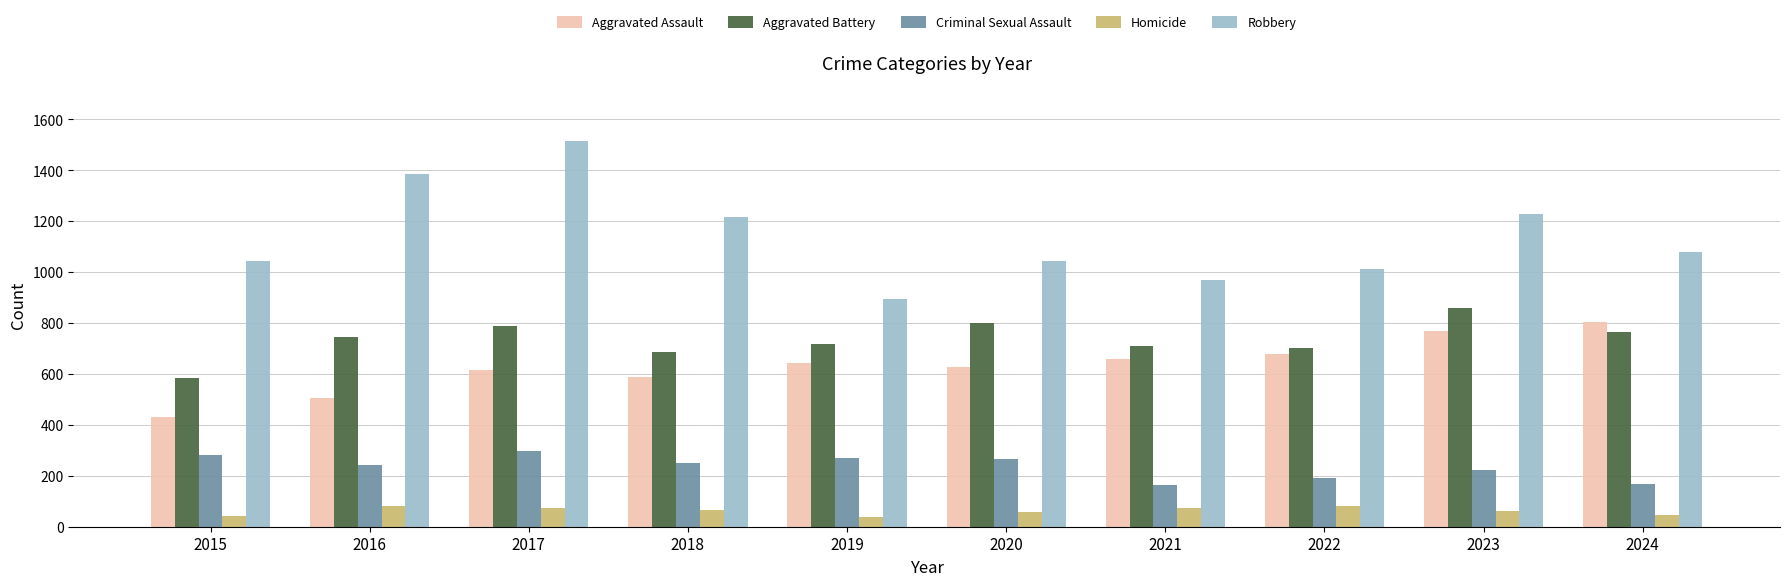

Read the Aggravated Assault value at 2019.

643